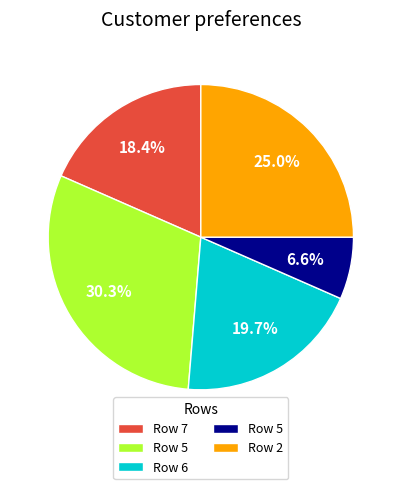

Does any single category account for the majority?

No